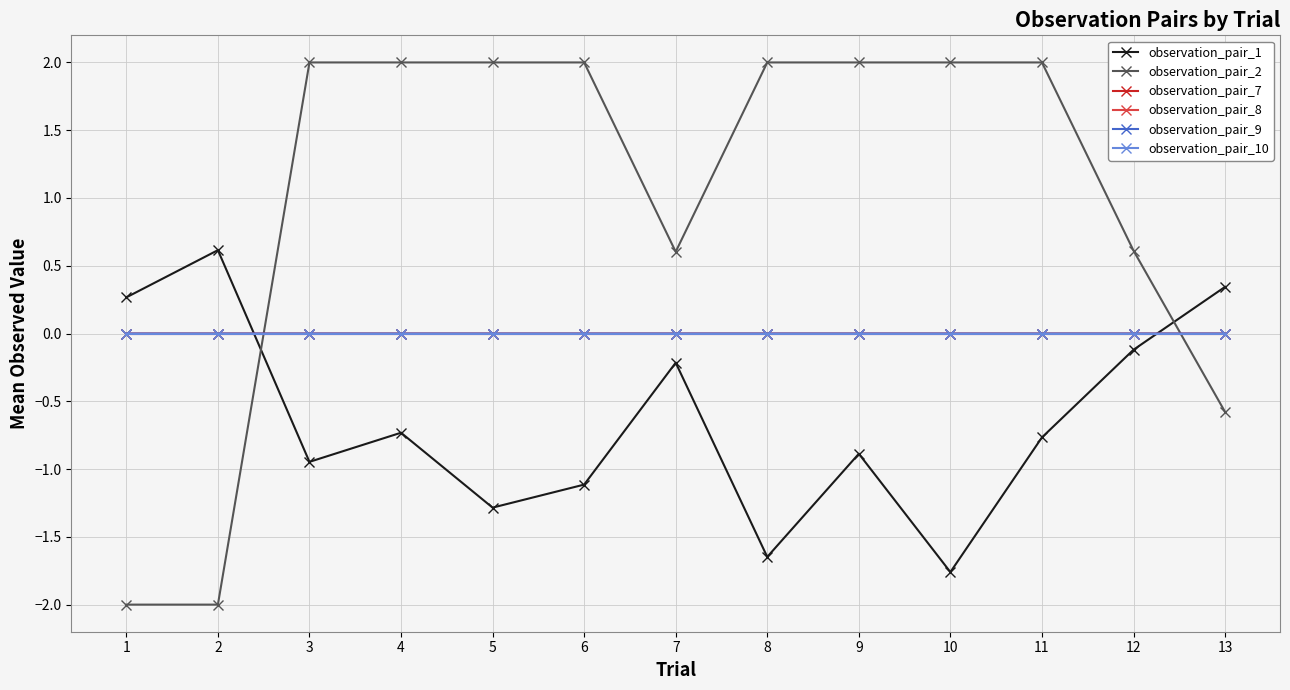

The value of observation_pair_2 at 13 is -0.6. True or false?

True